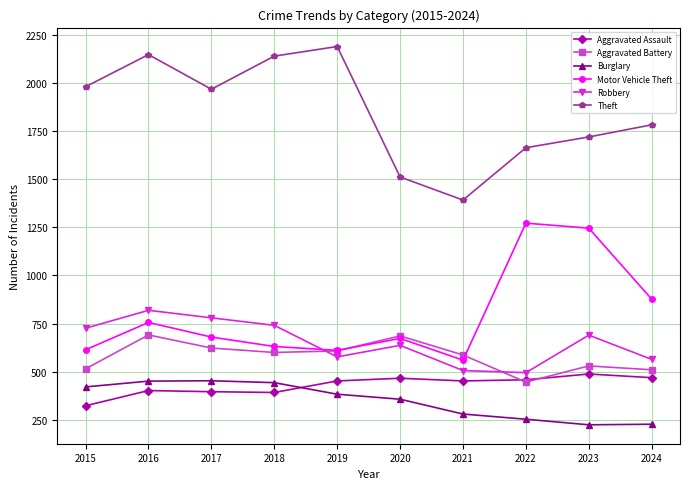

What is the maximum value shown in the chart?

2190